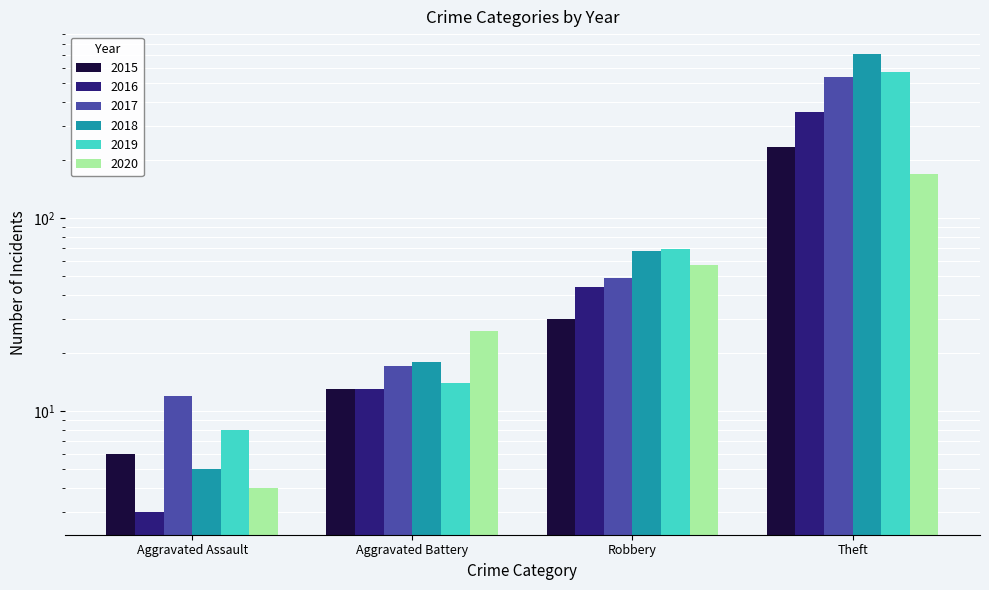

What is the difference between the maximum and minimum values in the 2015 series?

227